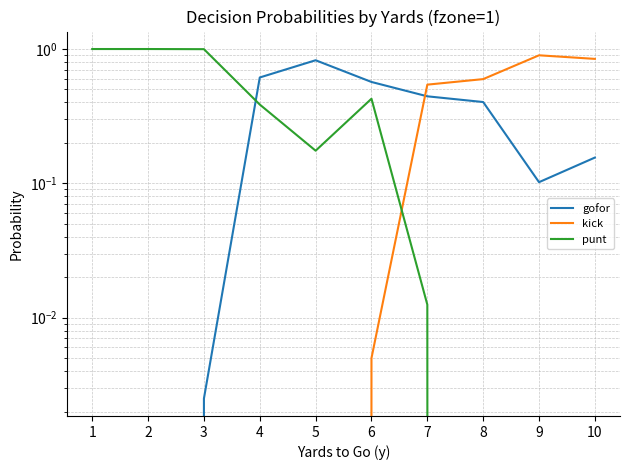

What is the value of the gofor point at the 5th from the left?

0.8